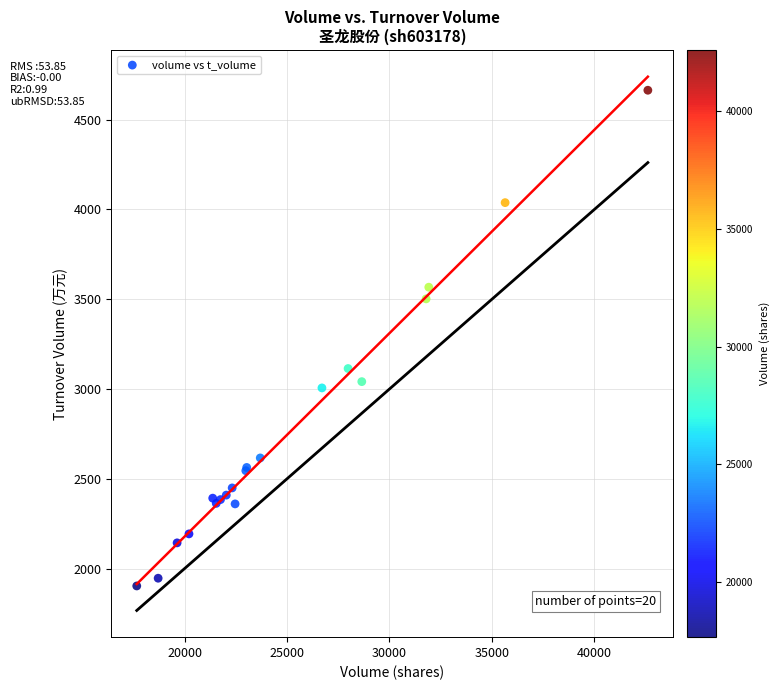

What Y value in the scatter plot is closest to 3283?

3114